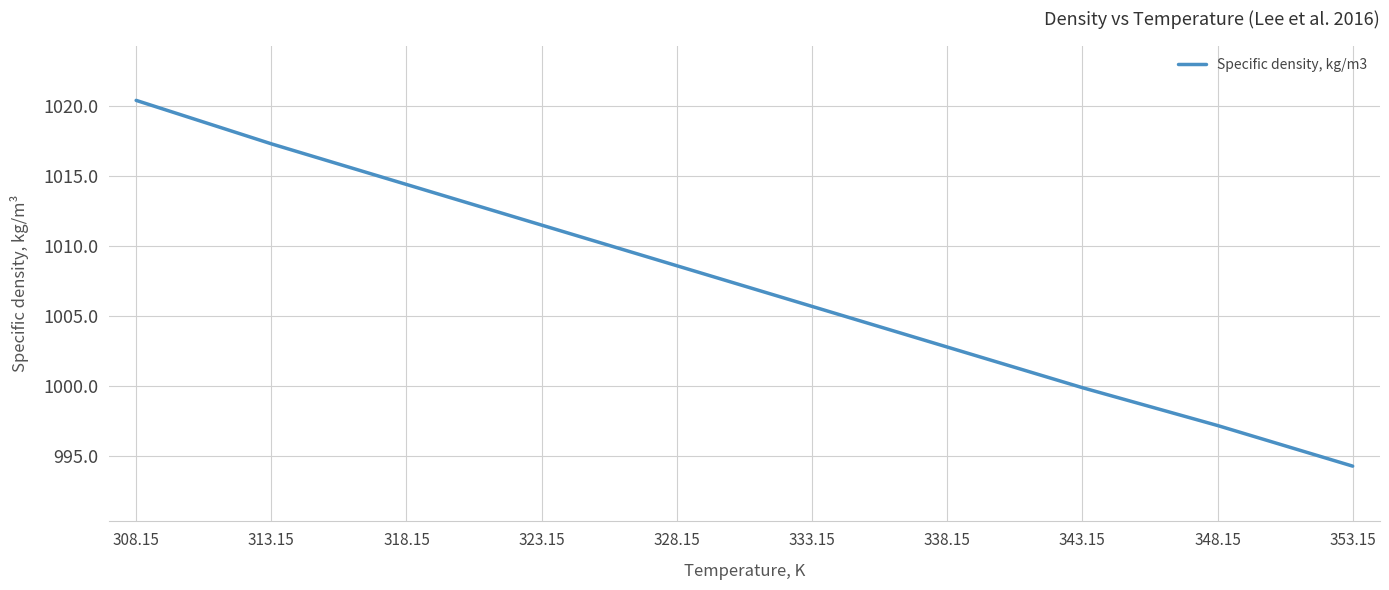

True or false: there are more than 0 points higher than both neighbors.

False